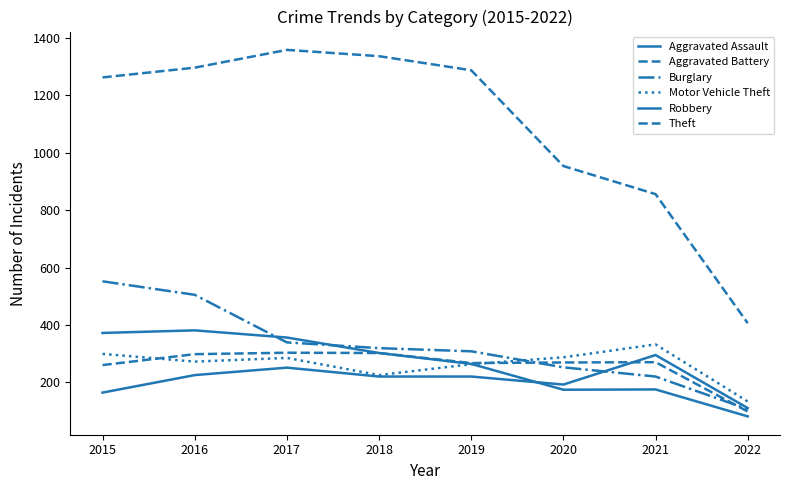

At which label does Theft first exceed 1288?

2016